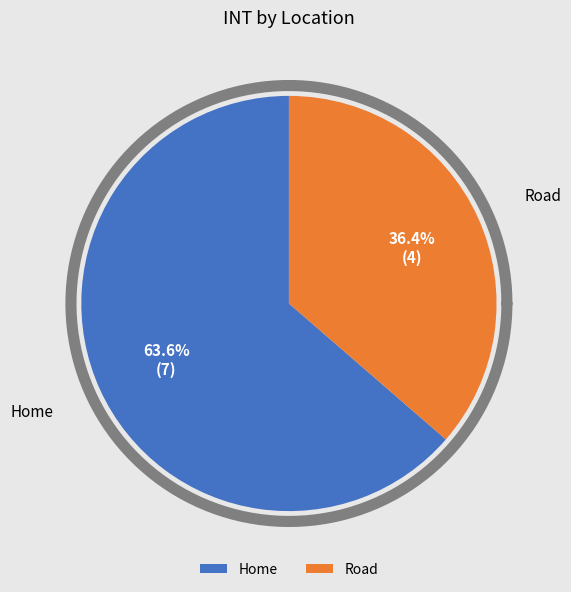

Between Home and Road, which is larger?

Home